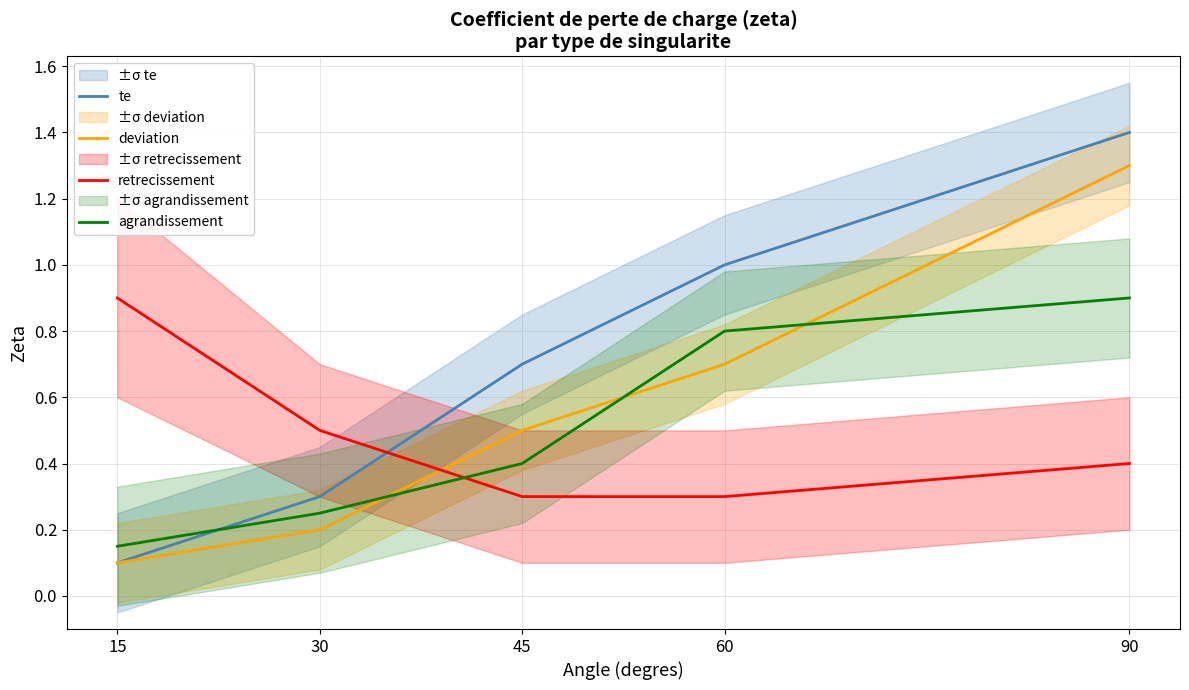

Reading left to right, list all the values displayed in this chart.

te: 15=0.1	30=0.3	45=0.7	60=1.0	90=1.4
deviation: 15=0.1	30=0.2	45=0.5	60=0.7	90=1.3
retrecissement: 15=0.9	30=0.5	45=0.3	60=0.3	90=0.4
agrandissement: 15=0.1	30=0.2	45=0.4	60=0.8	90=0.9